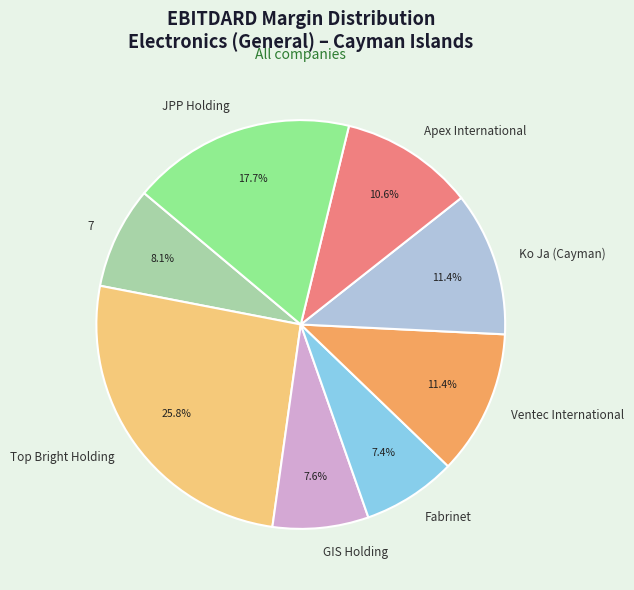

How many segments does this pie chart have?

8